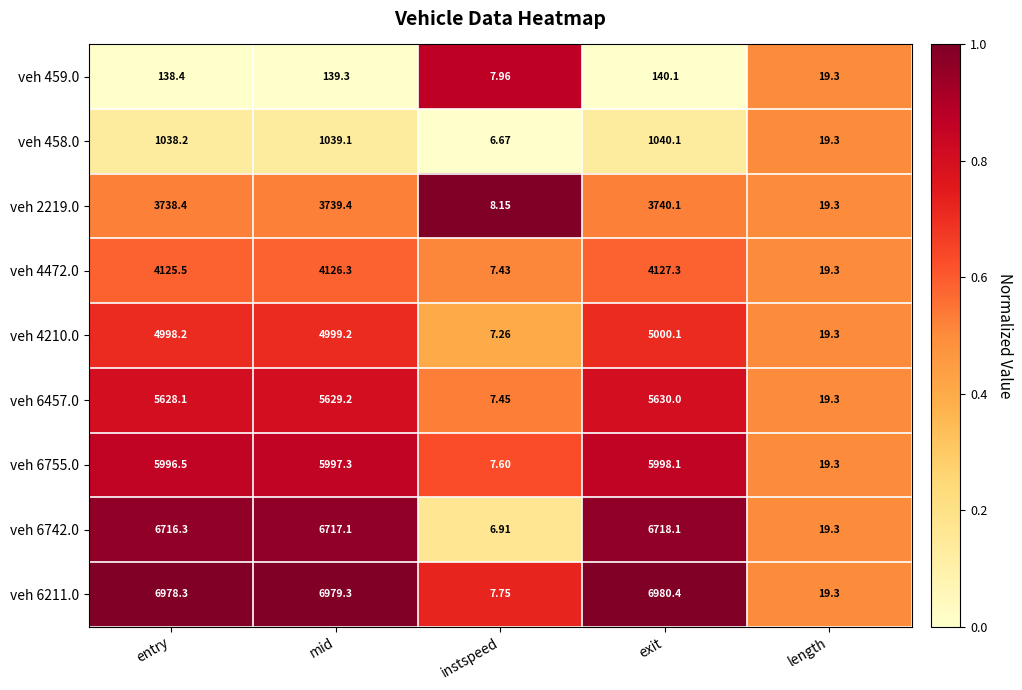

Which category has the lowest value across all series?

instspeed